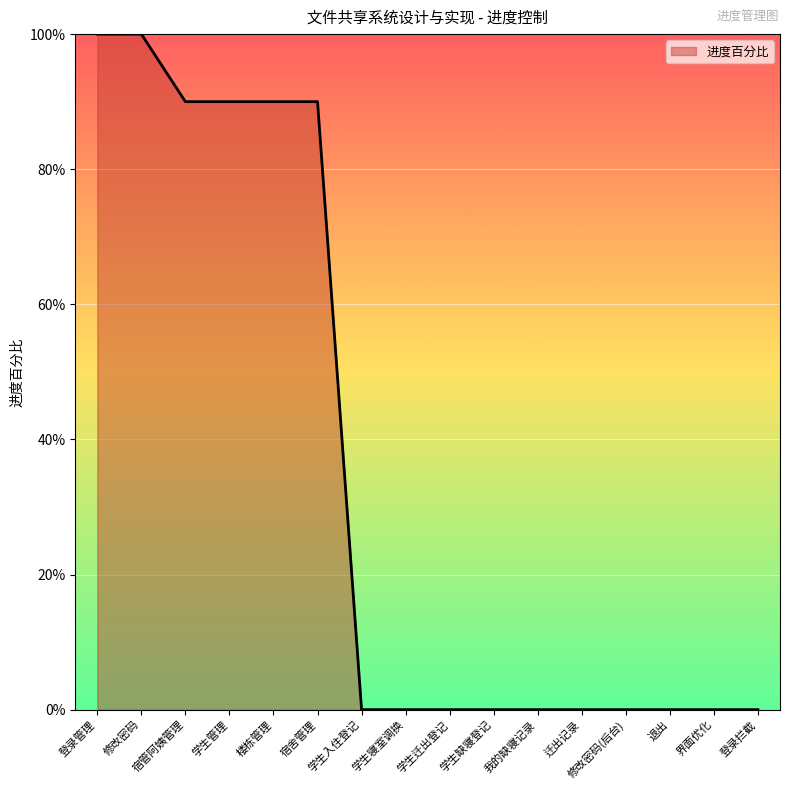

Reading left to right, what are all the values shown in this chart?

登录管理=1.0	修改密码=1.0	宿管阿姨管理=0.9	学生管理=0.9	楼栋管理=0.9	宿舍管理=0.9	学生入住登记=0.0	学生寝室调换=0.0	学生迁出登记=0.0	学生缺寝登记=0.0	我的缺寝记录=0.0	迁出记录=0.0	修改密码(后台)=0.0	退出=0.0	界面优化=0.0	登录拦截=0.0